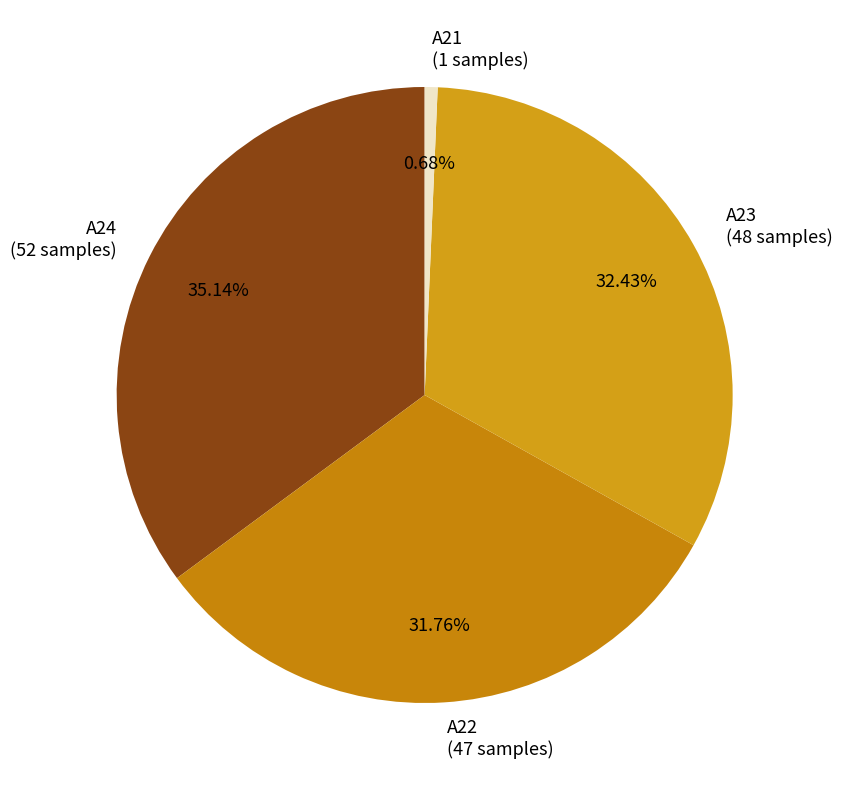

Rank the categories by value from highest to lowest.

A24, A23, A22, A21